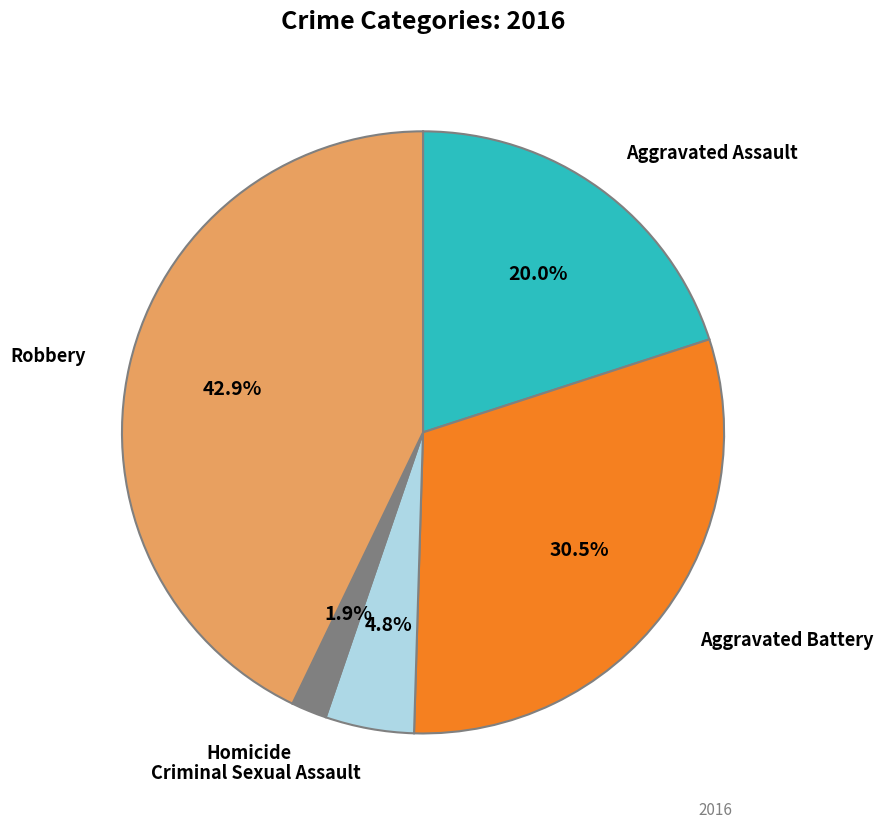

Is there a majority slice in this chart?

No